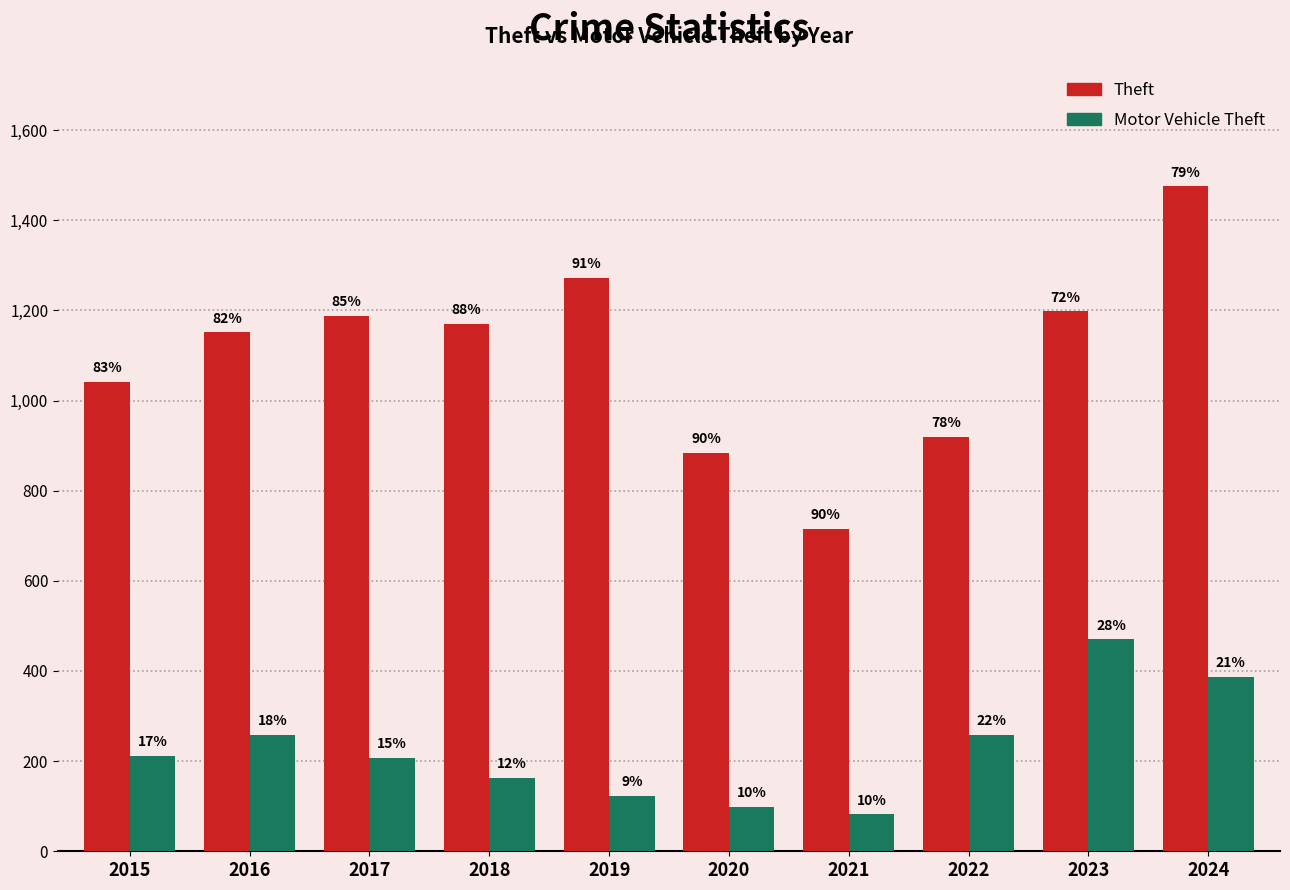

Are the bars horizontal?

No